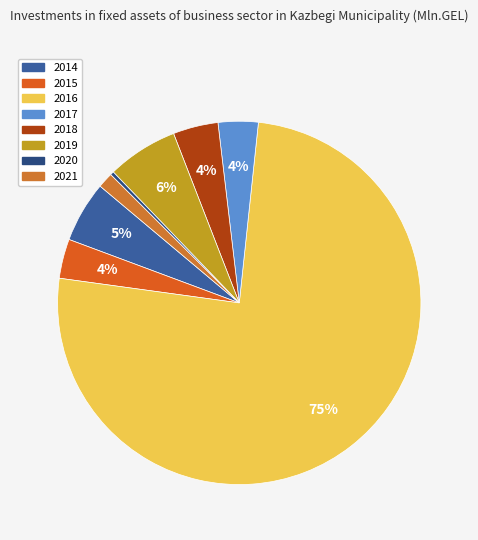

Is there any slice that represents more than half of the pie?

Yes